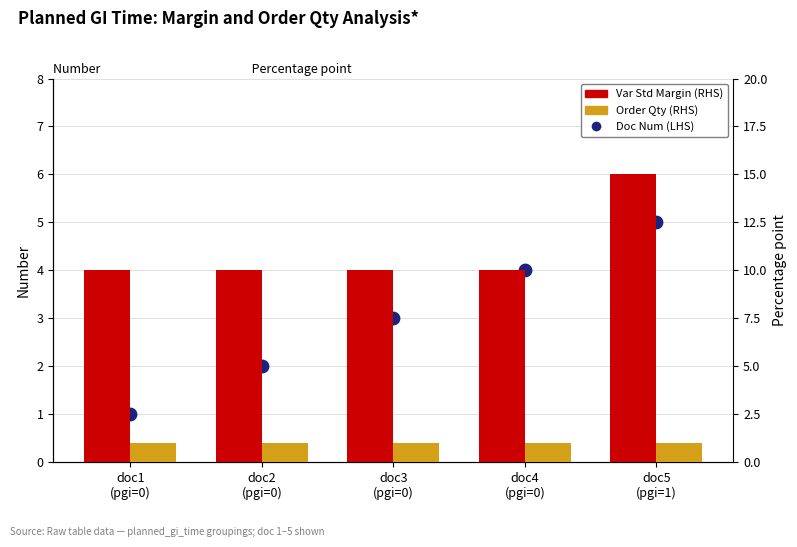

What are all the series names shown in the legend?

Doc Num (LHS), Var Std Margin (RHS), Order Qty (RHS)